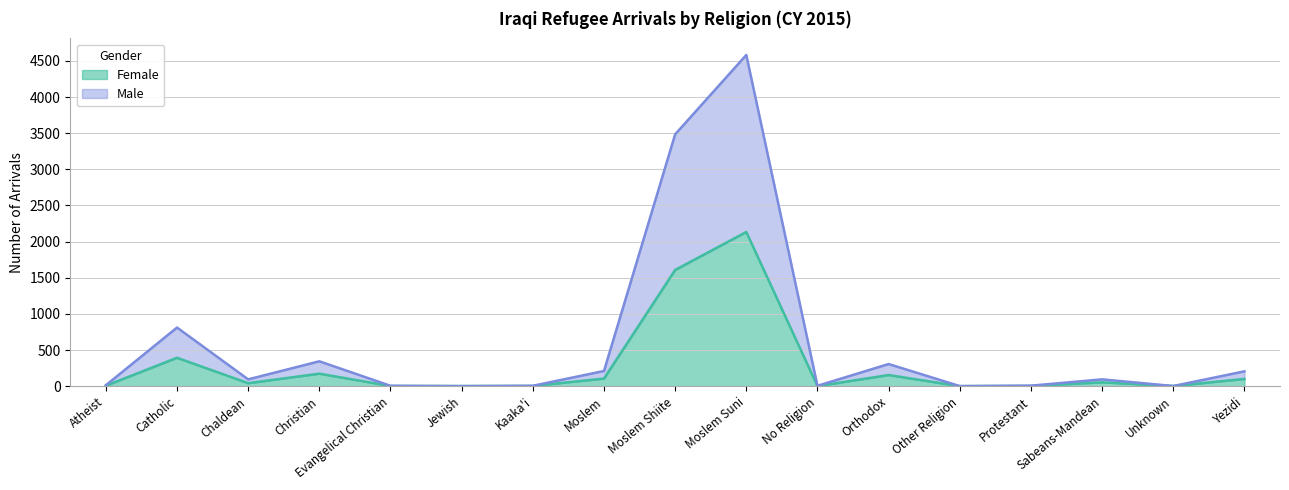

Reading left to right, what are all the values shown in this chart?

Female: 6	393	41	173	2	1	3	105	1608	2133	1	154	0	3	53	2	100
Male: 13	811	94	344	5	1	5	210	3484	4582	5	306	1	7	94	2	205